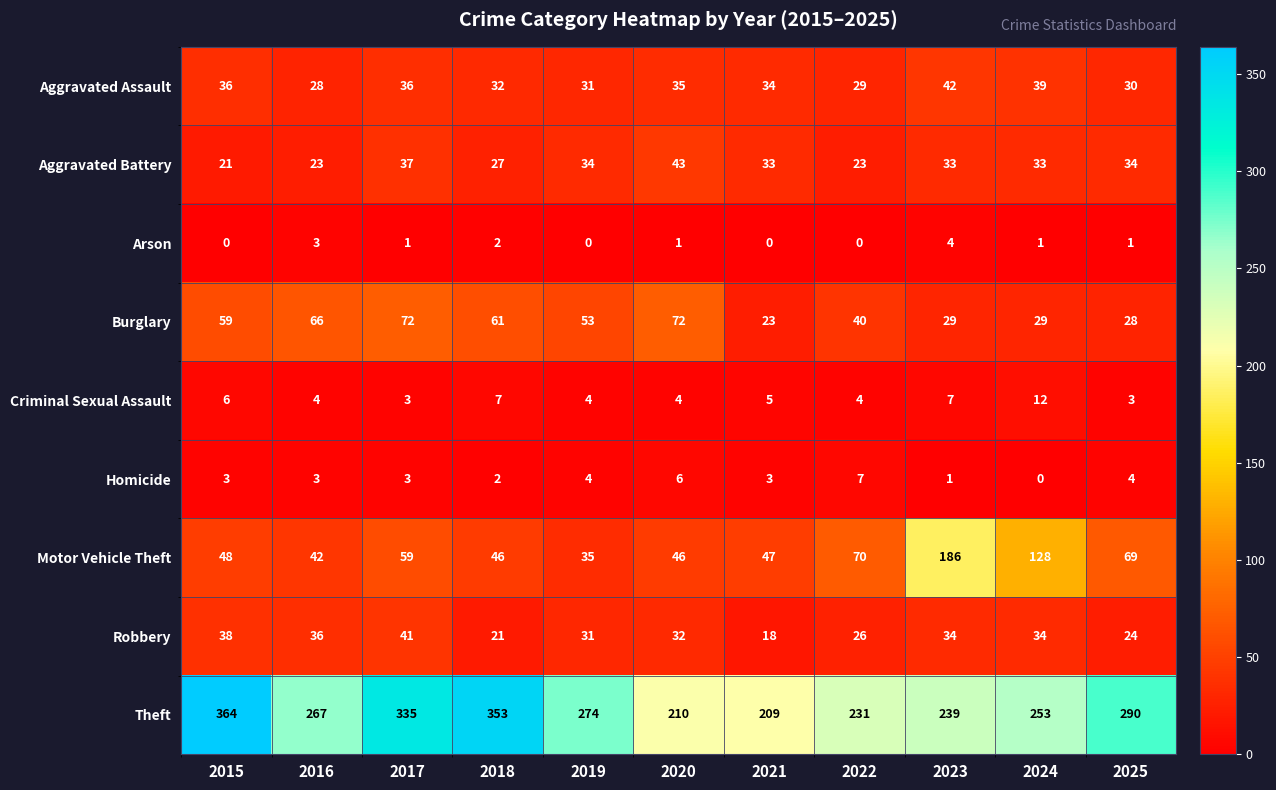

How many categories are shown in the chart?

11